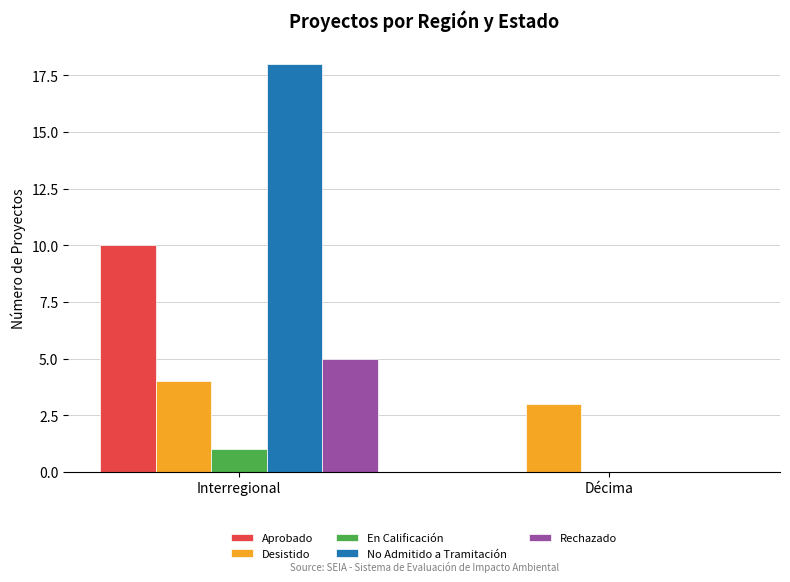

At which label is Rechazado closest to 2?

Décima